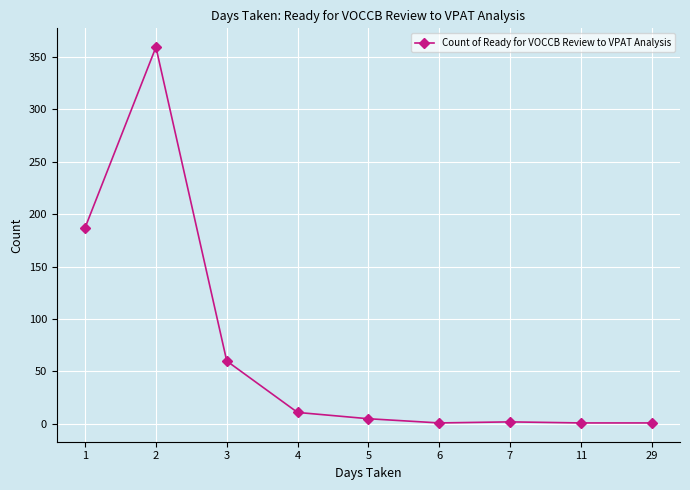

At which category does the data reach its first local peak?

2